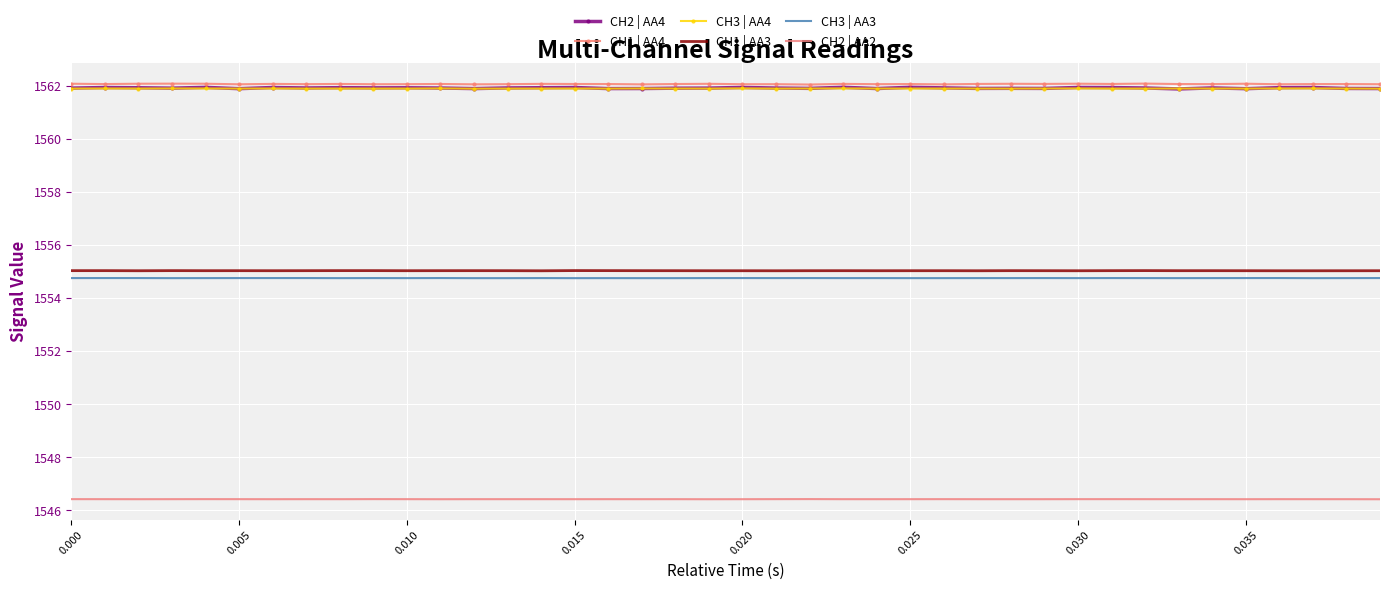

Which series has the largest total across all categories?

CH1 | AA4